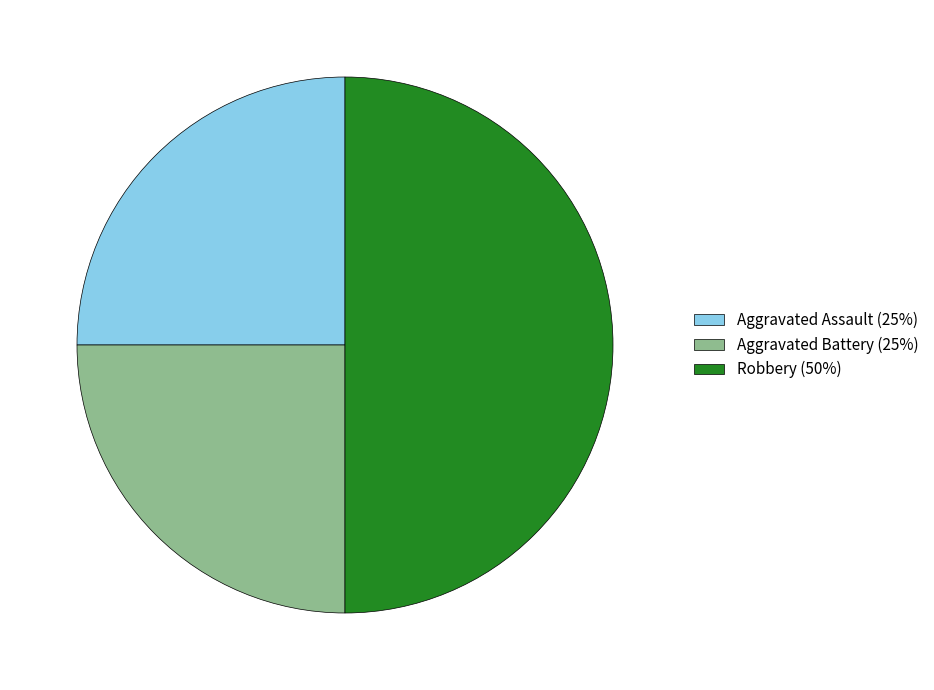

Between Aggravated Assault (25%) and Robbery (50%), which is larger?

Robbery (50%)